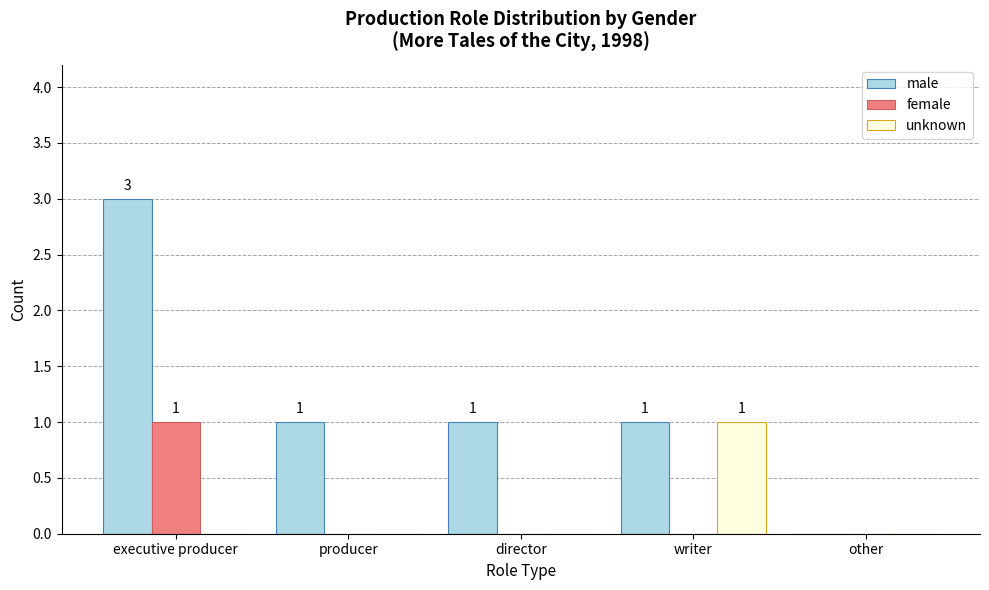

How many data points does each series have?

5